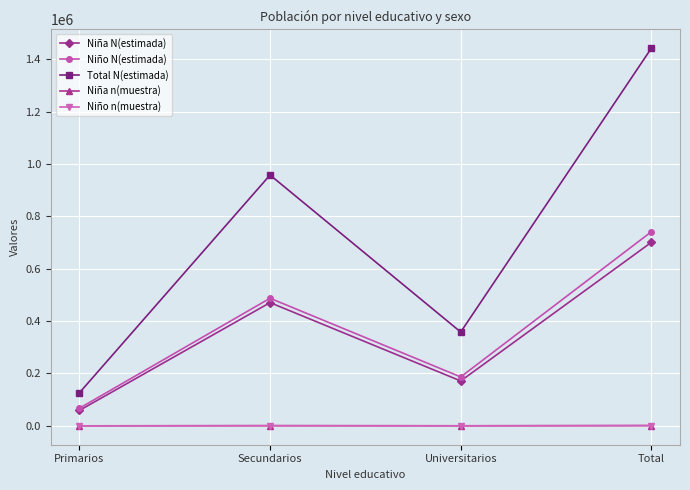

True or false: Niño n(muestra) and Niño N(estimada) cross at least once.

False